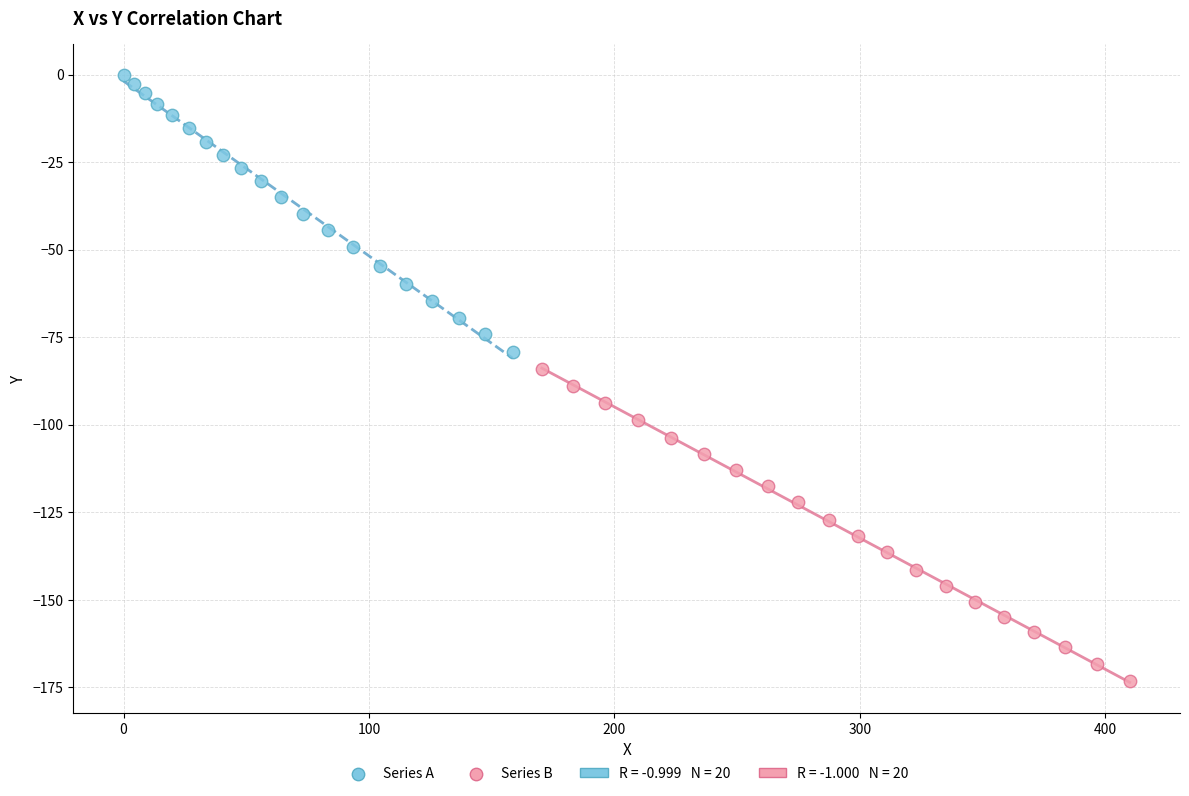

Which series contains the highest Y value?

Series A